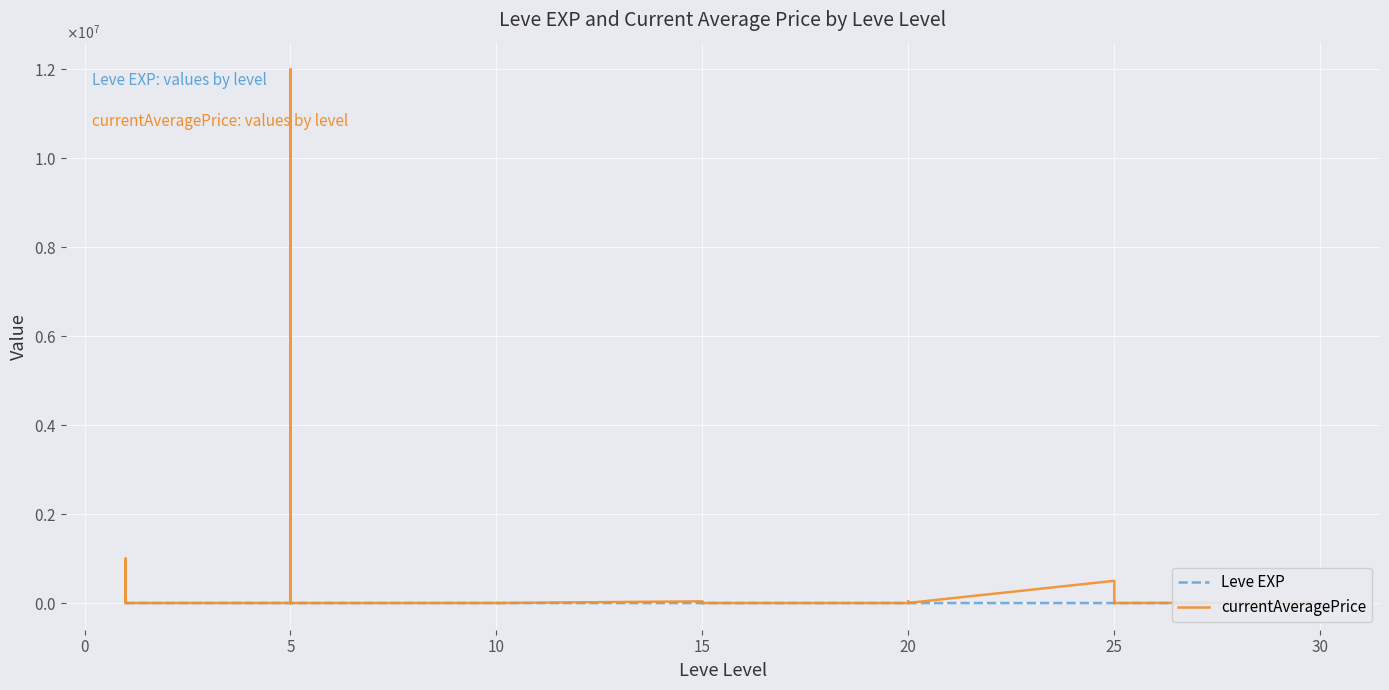

True or false: Leve EXP and currentAveragePrice intersect in this chart.

True